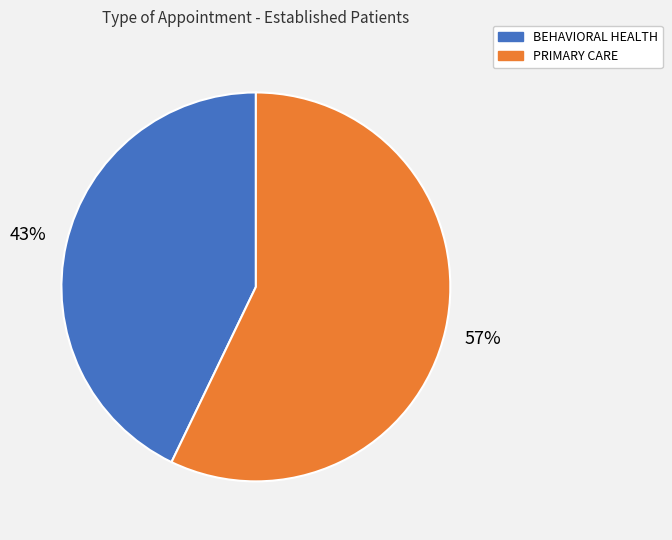

Which category has the smallest portion of the pie?

BEHAVIORAL HEALTH